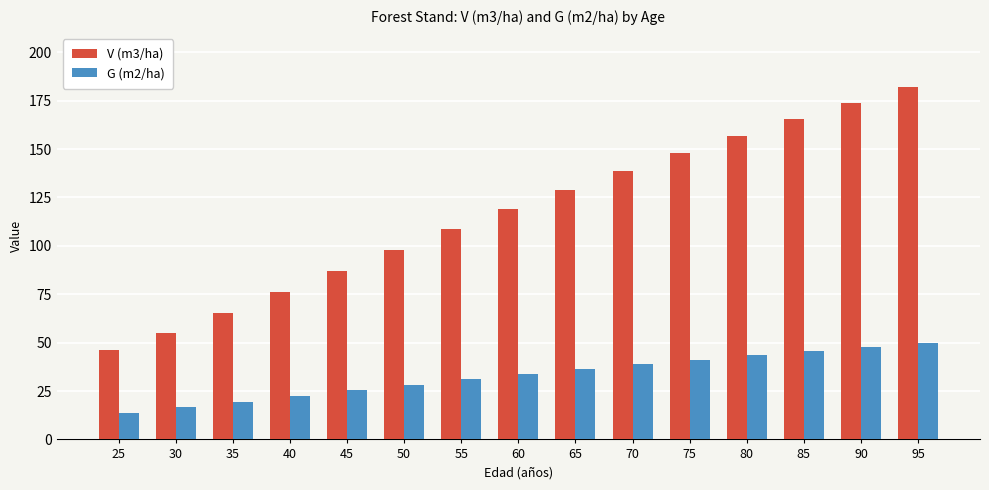

The value of V (m3/ha) at 35 is 65.3. True or false?

True